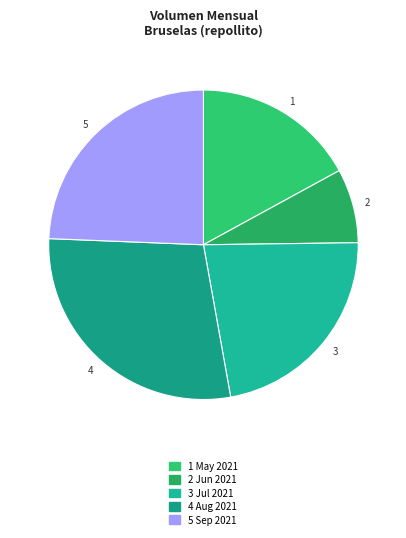

What is the ratio of the value at 1 to the value at 4?

0.6